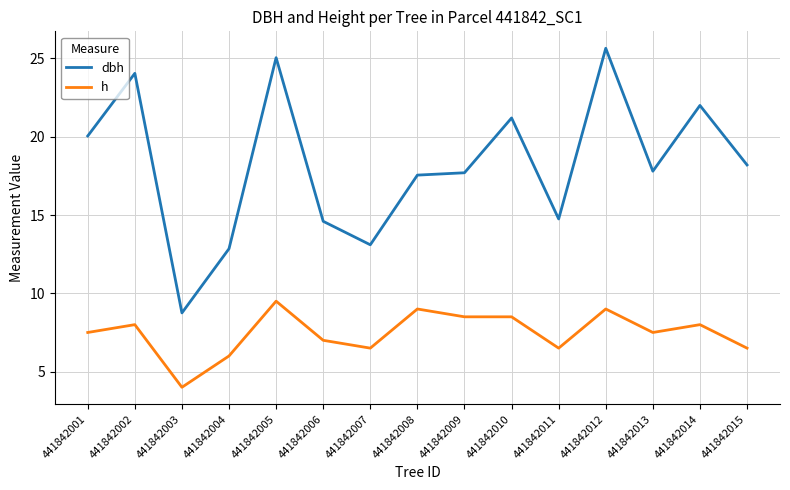

Count the number of categories in the chart.

15